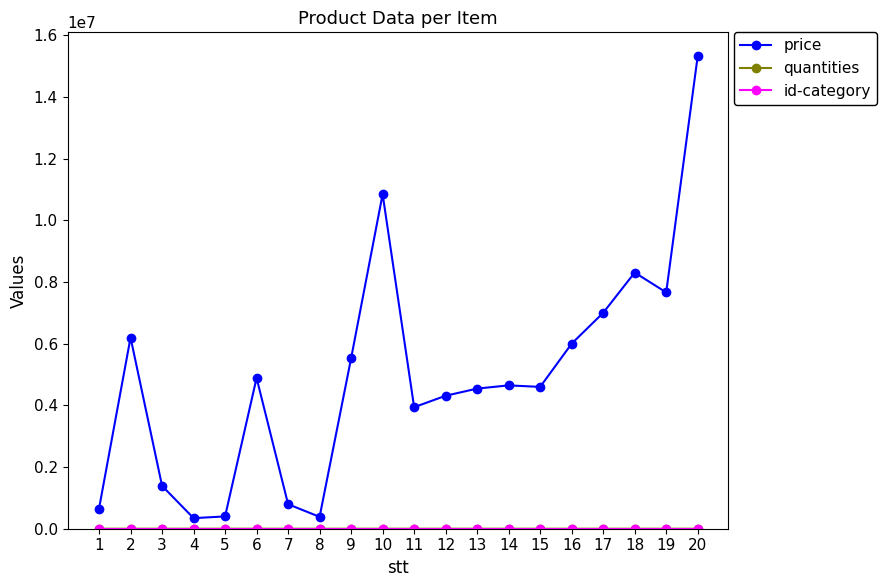

At which category is the sum across all series the highest?

20